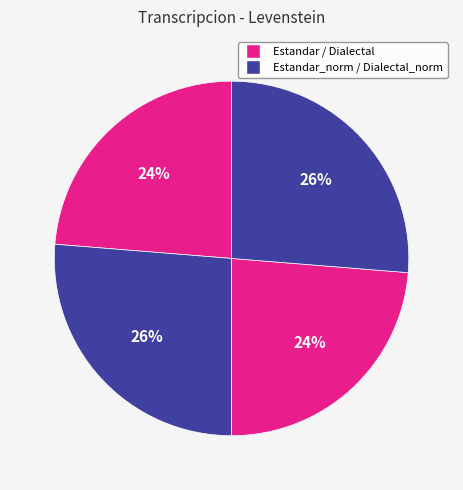

How many segments does this pie chart have?

4